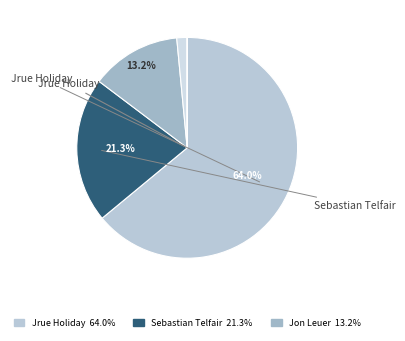

Which category accounts for the majority?

Jrue Holiday